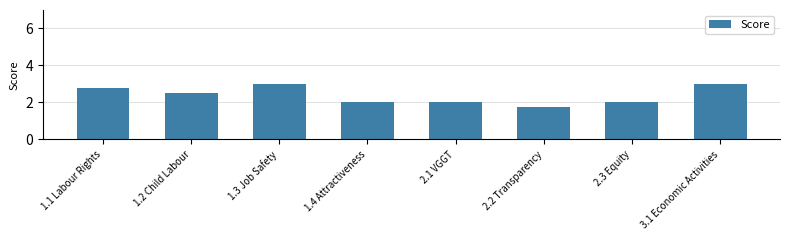

True or false: the data shows 2.0 at 1.4 Attractiveness.

True